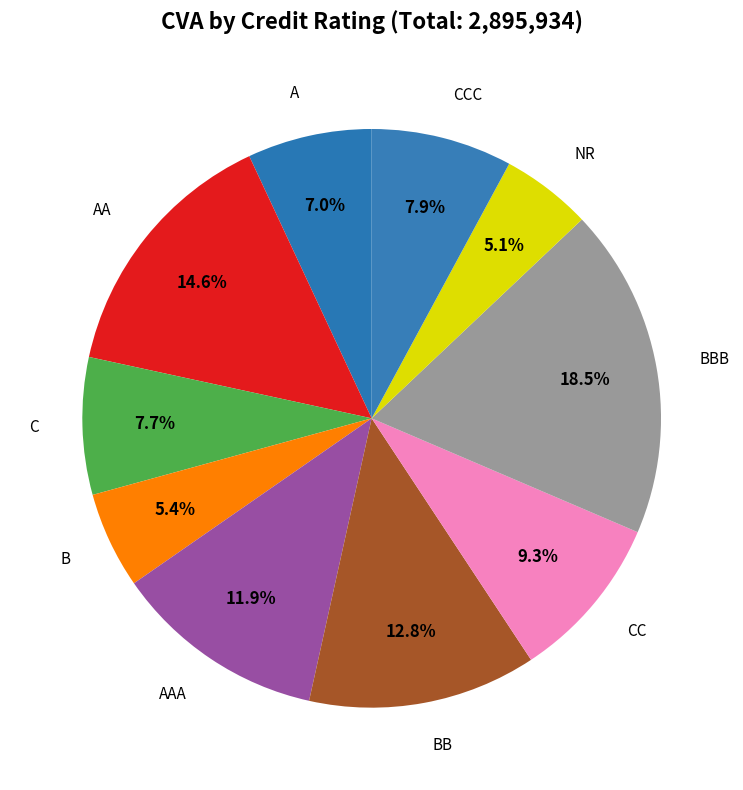

How many slices are in this pie chart?

10